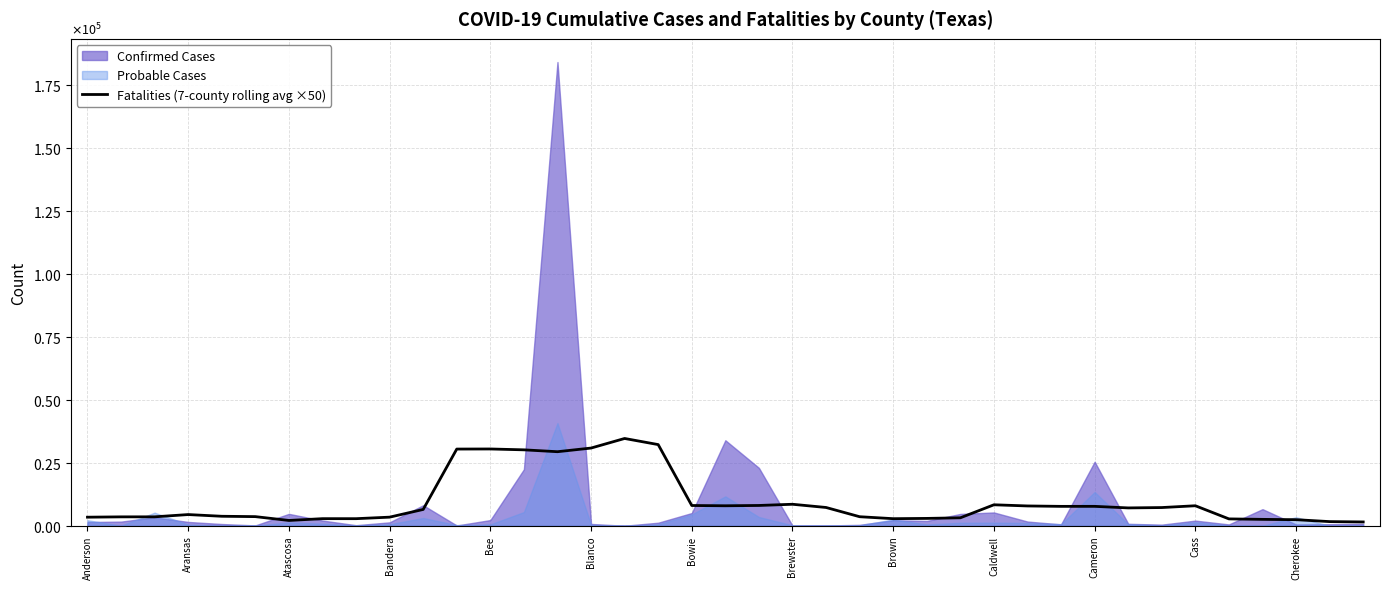

What is the sum of all values?

375800.0